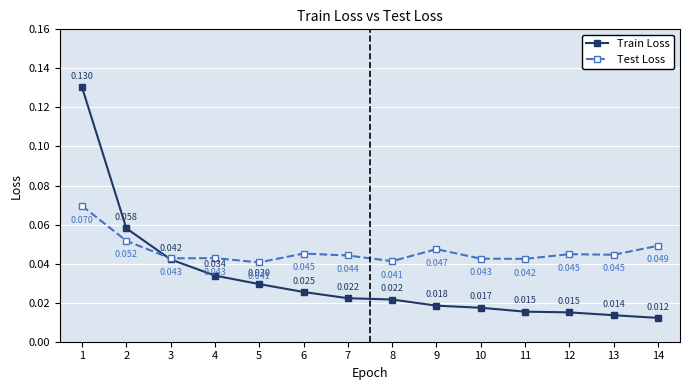

Rank the series by their maximum value, from highest to lowest.

Train Loss, Test Loss